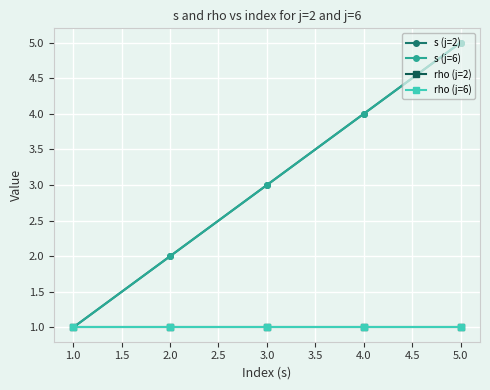

Is it true that rho (j=2) equals 1 at 2.0?

True